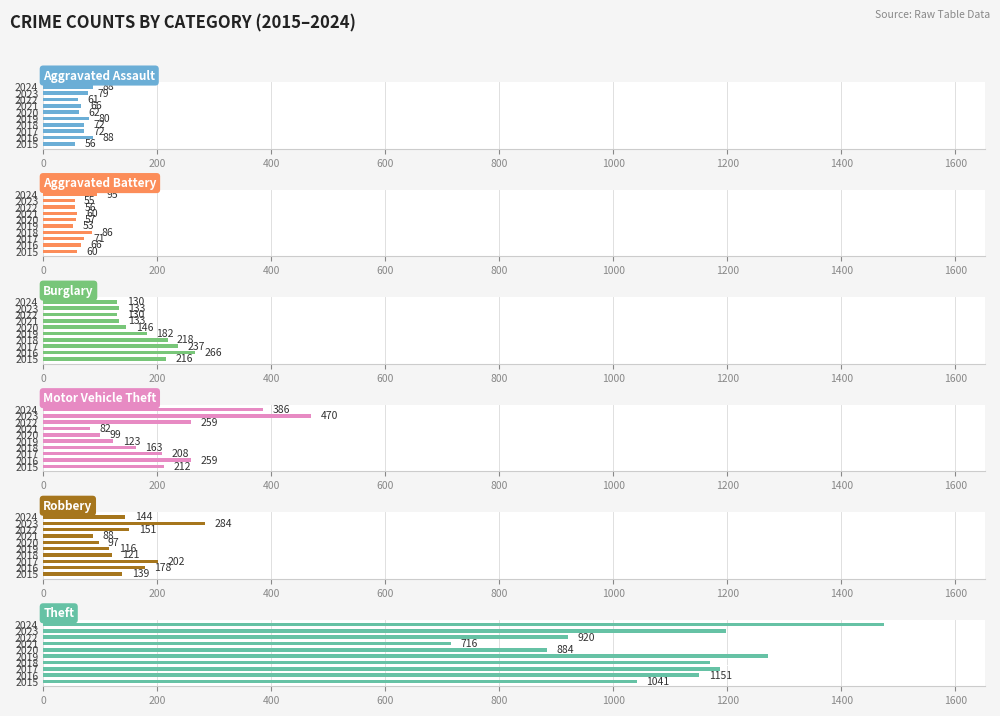

Reading left to right, extract all data points from this chart.

Aggravated Assault: 56	88	72	72	80	62	66	61	79	88
Aggravated Battery: 60	66	71	86	53	57	60	56	55	95
Burglary: 216	266	237	218	182	146	133	130	133	130
Motor Vehicle Theft: 212	259	208	163	123	99	82	259	470	386
Robbery: 139	178	202	121	116	97	88	151	284	144
Theft: 1041	1151	1188	1170	1272	884	716	920	1198	1475